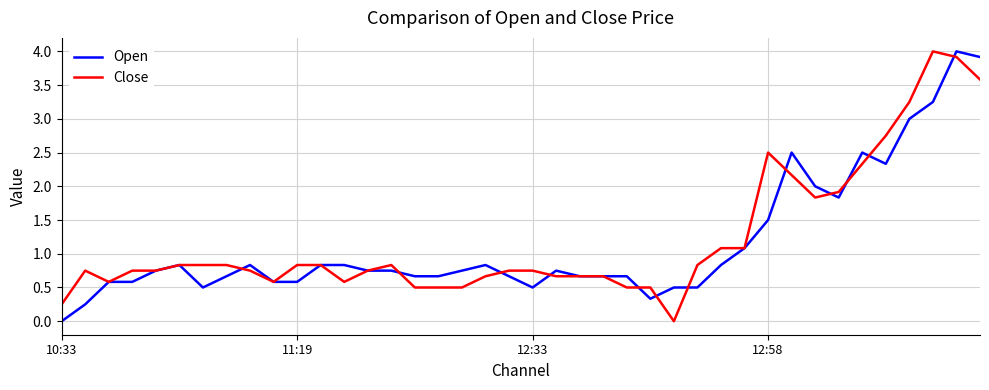

What are all the series names shown in the legend?

Open, Close